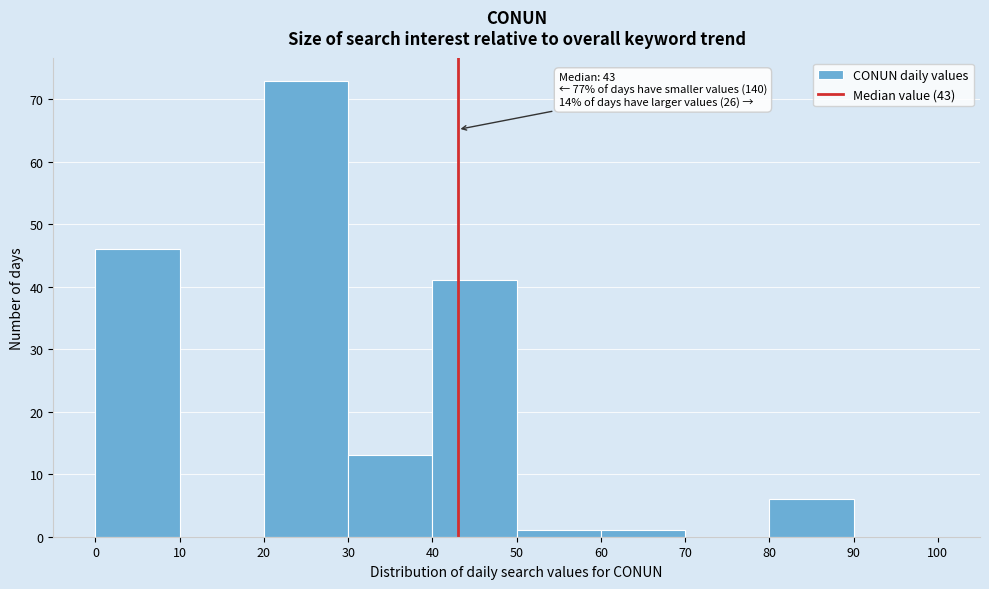

Over which range of the x-axis is the bar tallest?

20 to 30